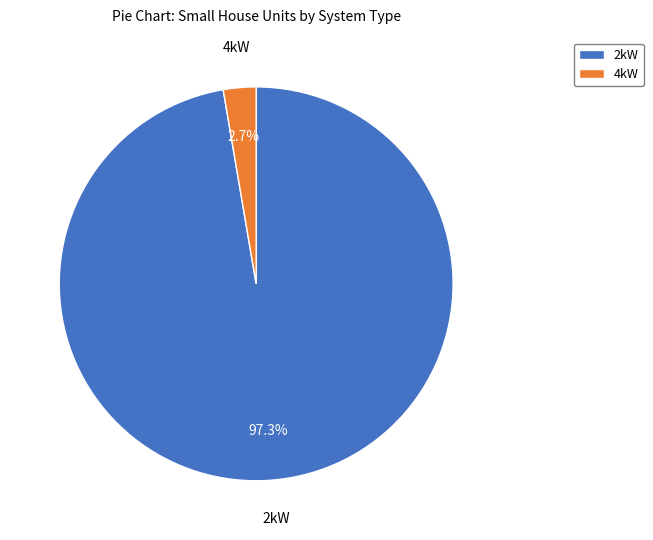

Is there any slice that represents more than half of the pie?

Yes